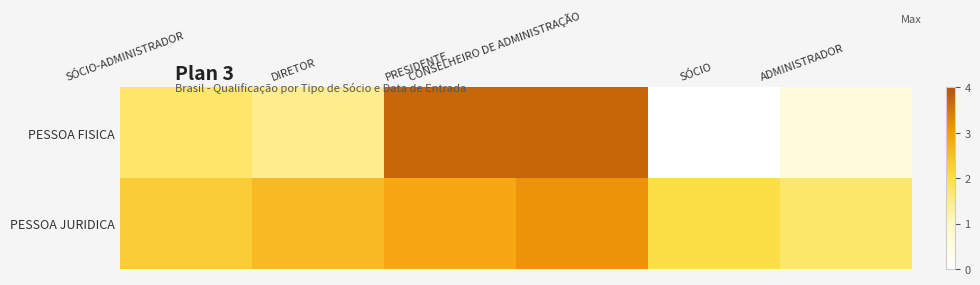

Reading left to right, what are all the values shown in this chart?

PESSOA FISICA: SÓCIO-ADMINISTRADOR=1.7	DIRETOR=1.4	PRESIDENTE=3.7	CONSELHEIRO DE ADMINISTRAÇÃO=3.7	SÓCIO=0.0	ADMINISTRADOR=0.6
PESSOA JURIDICA: SÓCIO-ADMINISTRADOR=2.3	DIRETOR=2.6	PRESIDENTE=2.9	CONSELHEIRO DE ADMINISTRAÇÃO=3.1	SÓCIO=2.0	ADMINISTRADOR=1.7